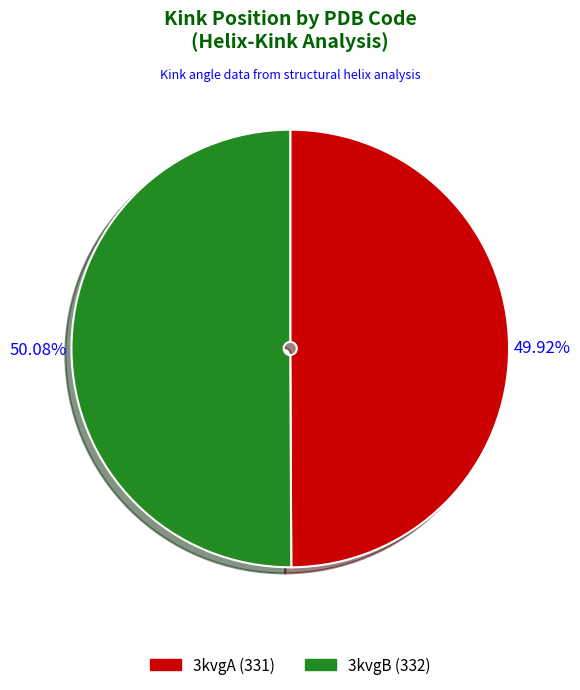

Is the sum of 3kvgA and 3kvgB greater than half?

Yes